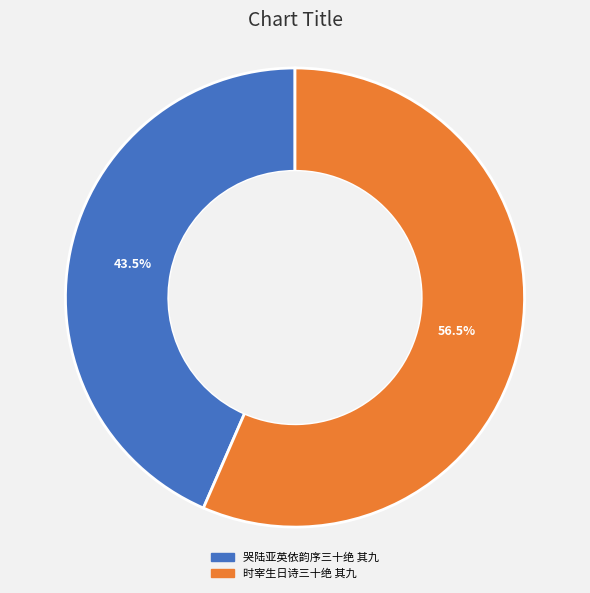

Approximately how many times larger is the value at 时宰生日诗三十绝 其九 compared to 哭陆亚英依韵序三十绝 其九?

1.3